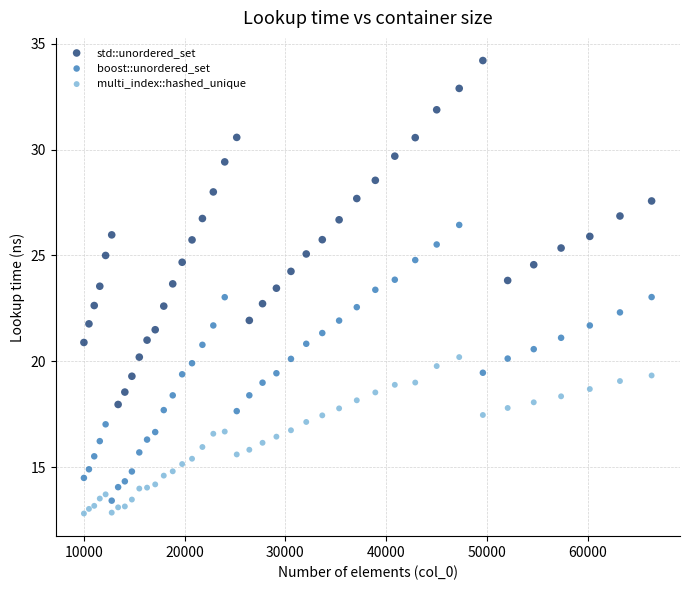

Which series reaches the maximum Y coordinate?

std::unordered_set